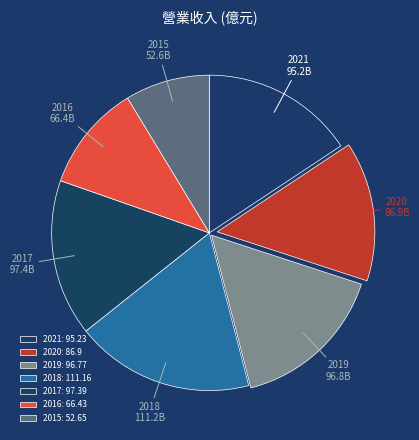

What is the smallest slice in the pie chart?

2015